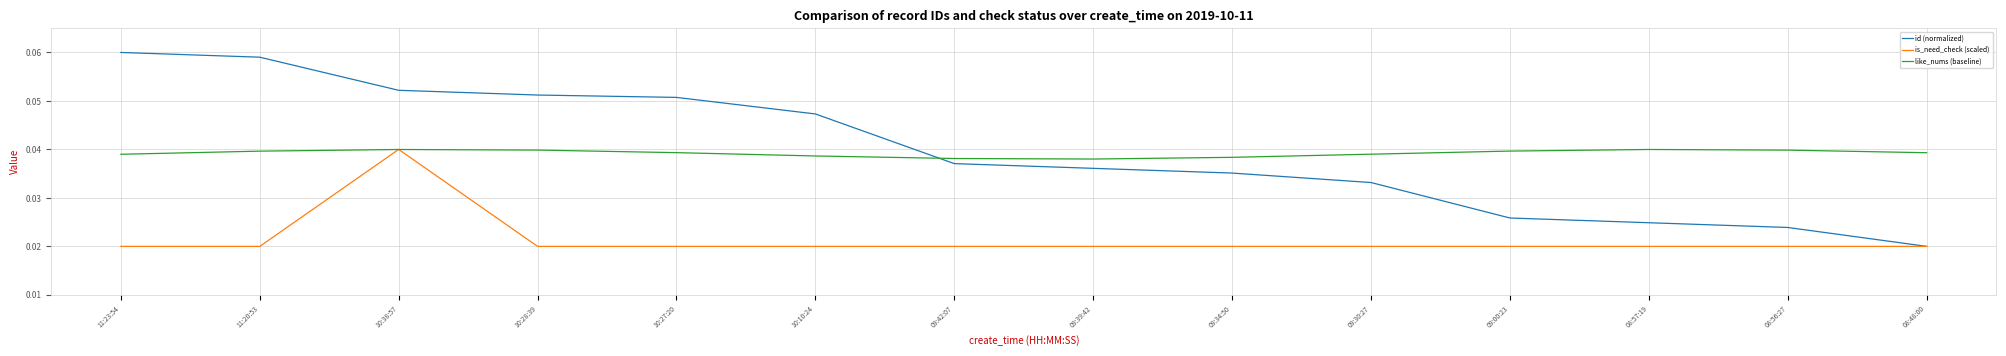

Which series has the largest range (max minus min)?

id (normalized)